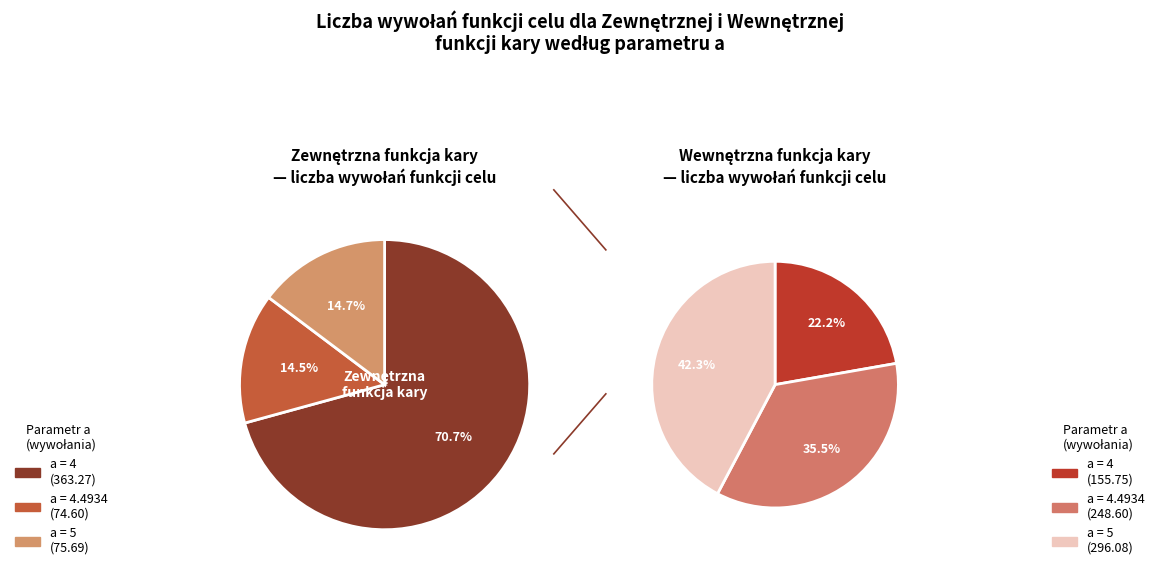

How much of the chart is everything except 4.4934?

85.5%